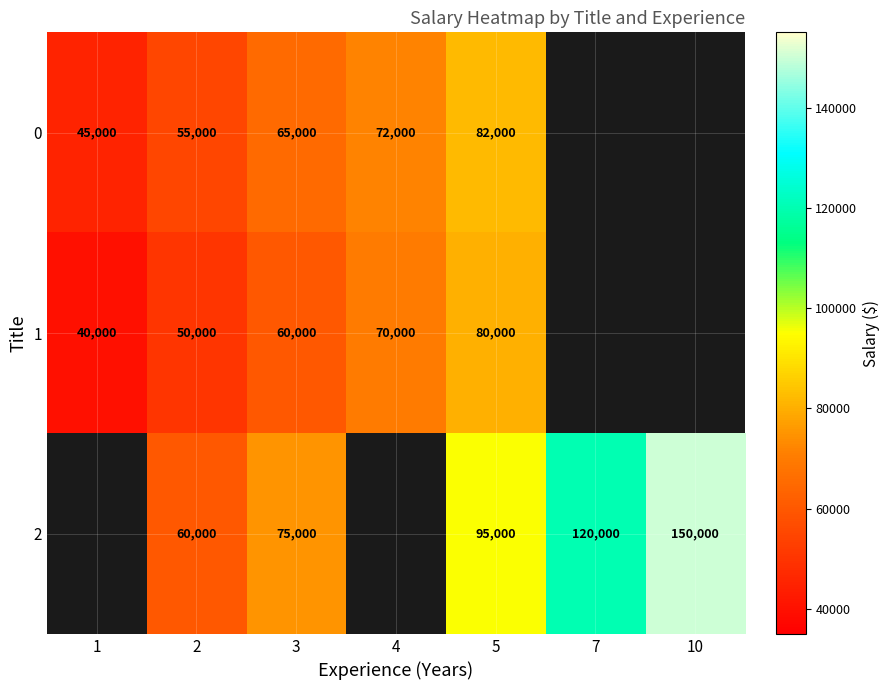

Count the number of data series in this chart.

3